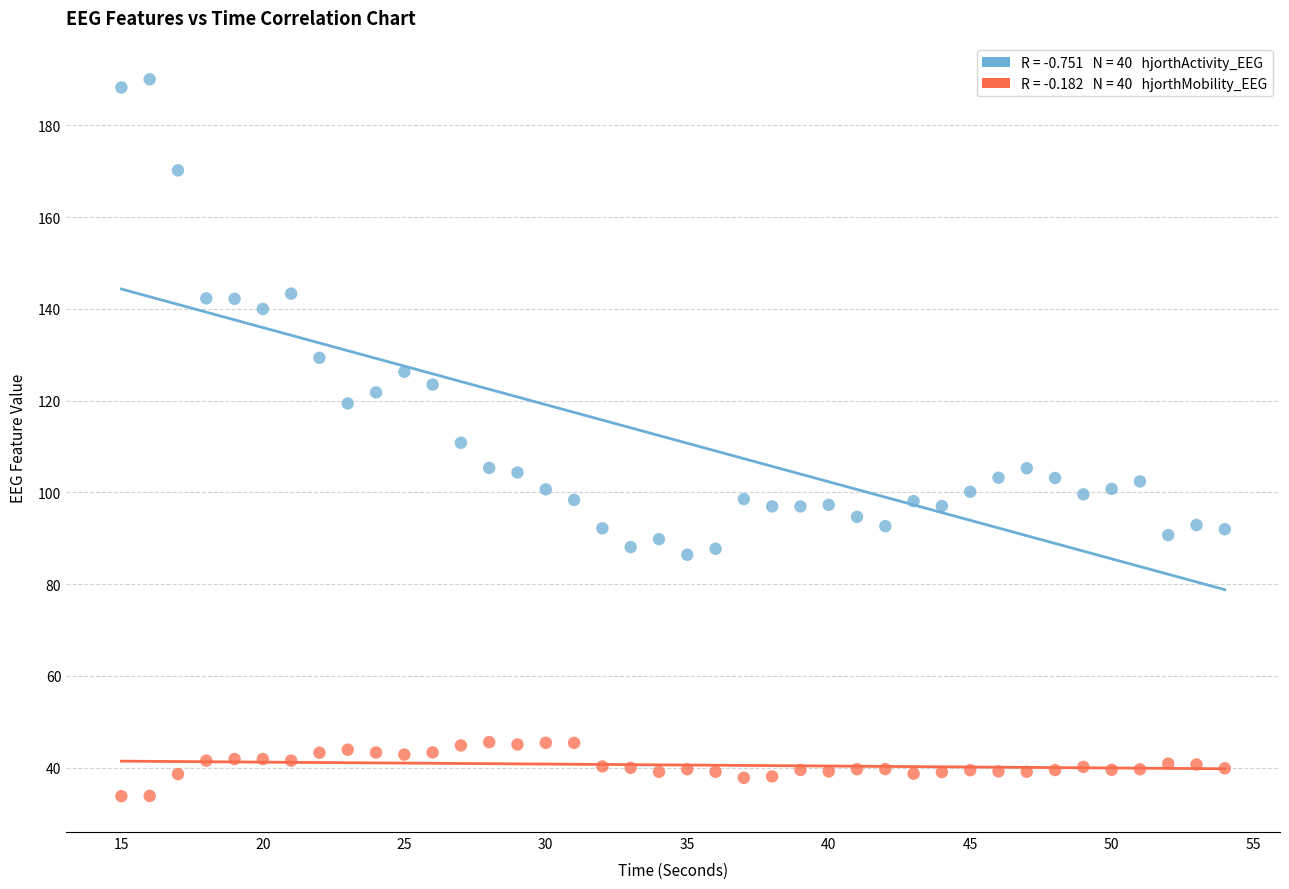

Across all data points, what is the range of Y values (max minus min)?

156.3